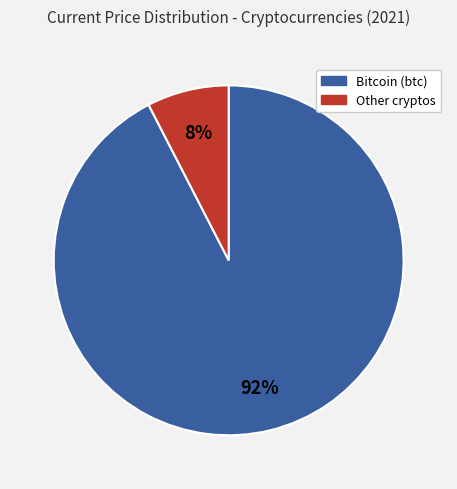

Is there a majority slice in this chart?

Yes